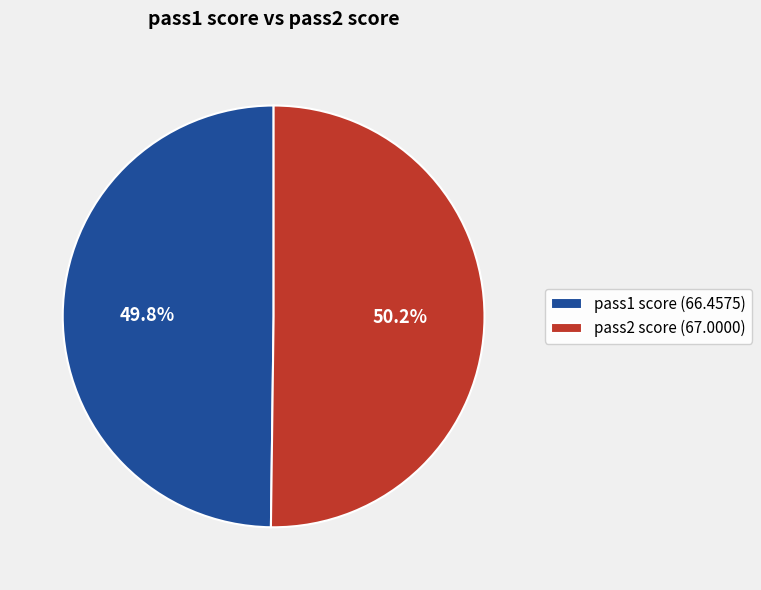

What is the ratio of the value at pass1 score (66.4575) to the value at pass2 score (67.0000)?

1.0